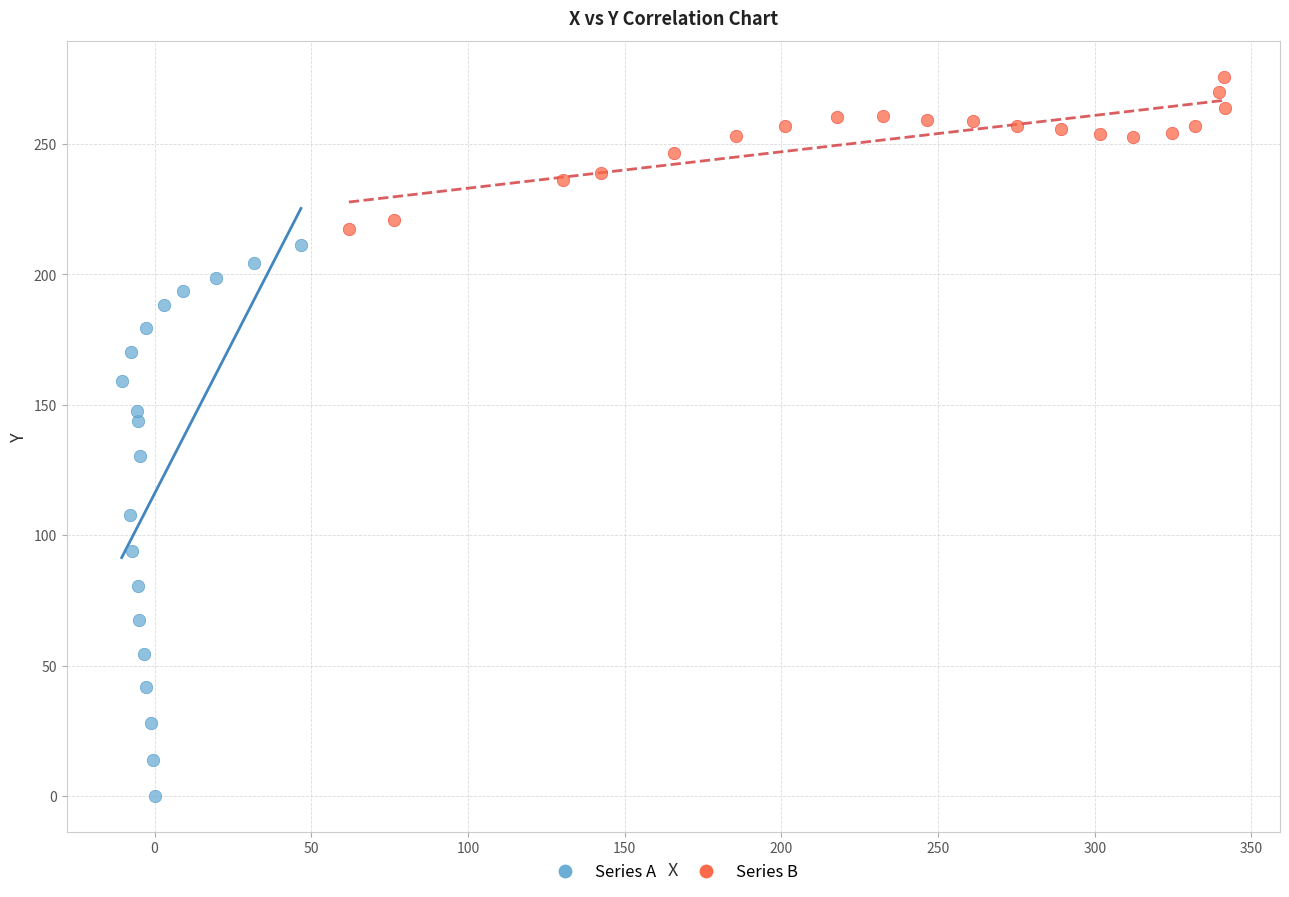

Which series has the widest spread of Y values?

Series A